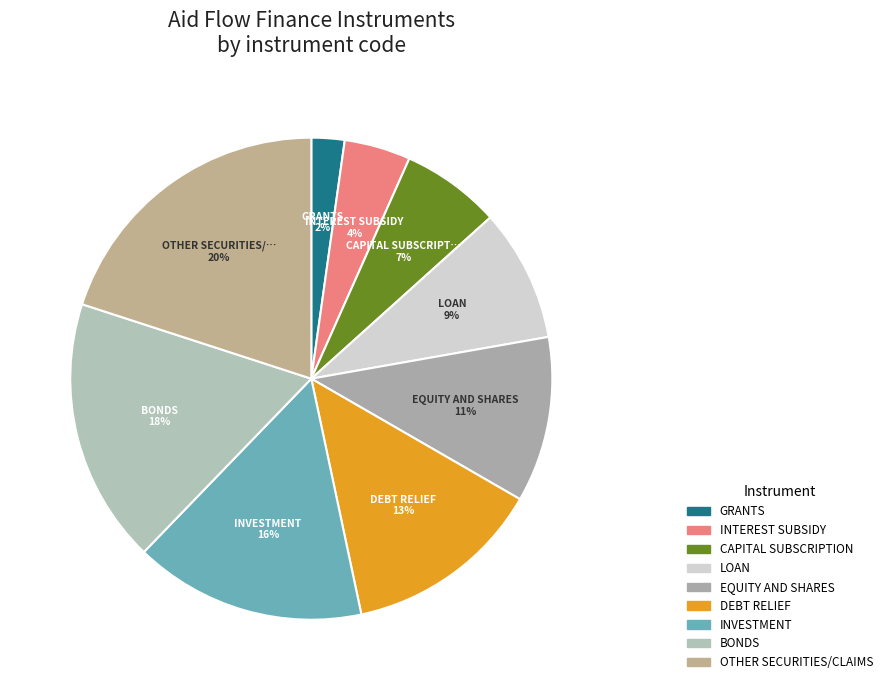

Is there a majority slice in this chart?

No